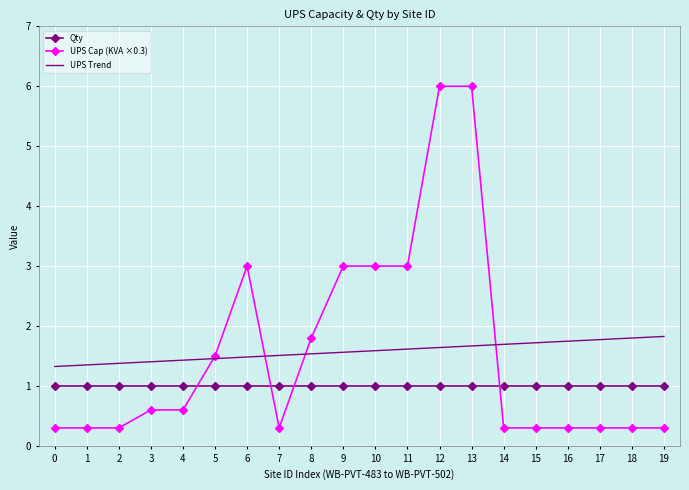

Rank the series by their maximum value, from lowest to highest.

Qty, UPS Trend, UPS Cap (KVA ×0.3)